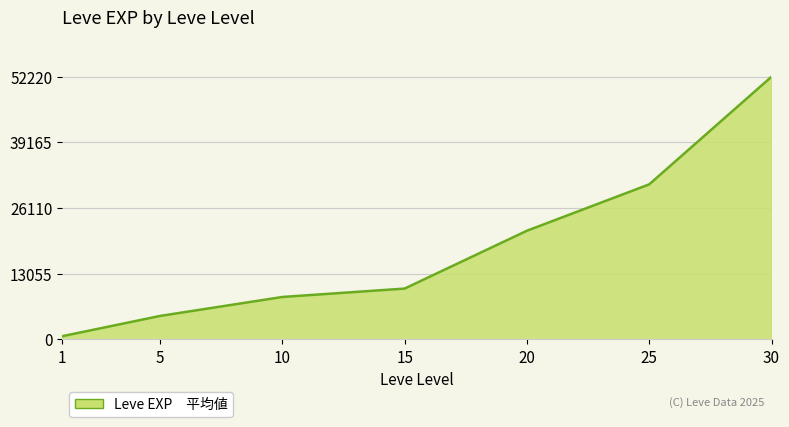

True or false: the data shows 4660 at 5.

True